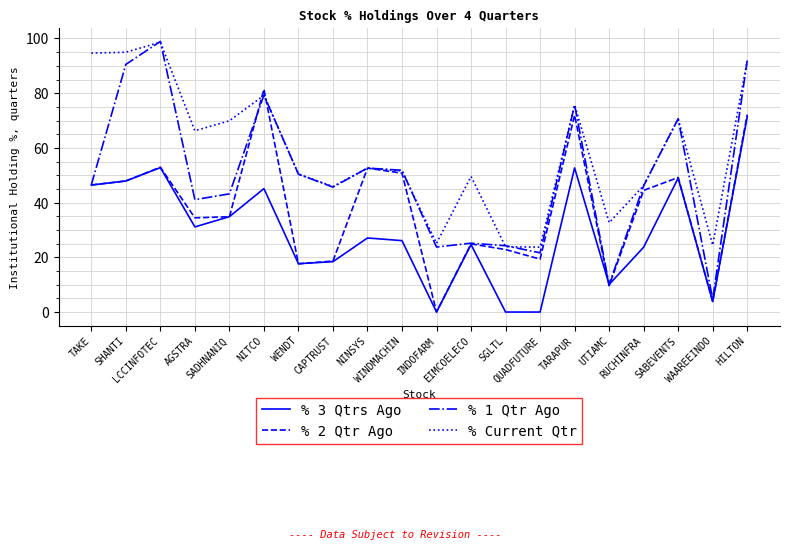

What is the total value across all series at NINSYS?

184.9